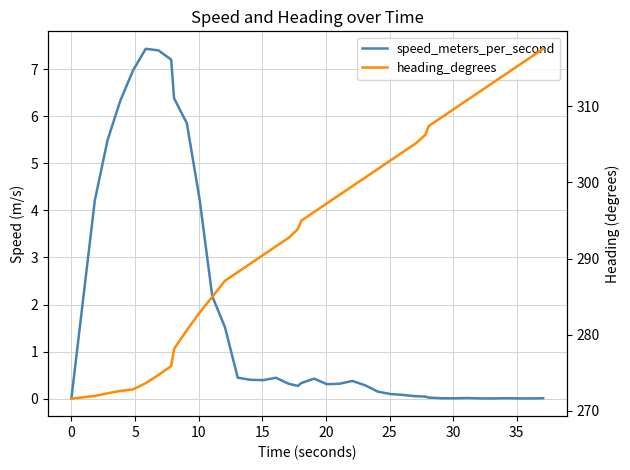

Is the value of heading_degrees at 21 greater than the value of speed_meters_per_second at 38?

Yes